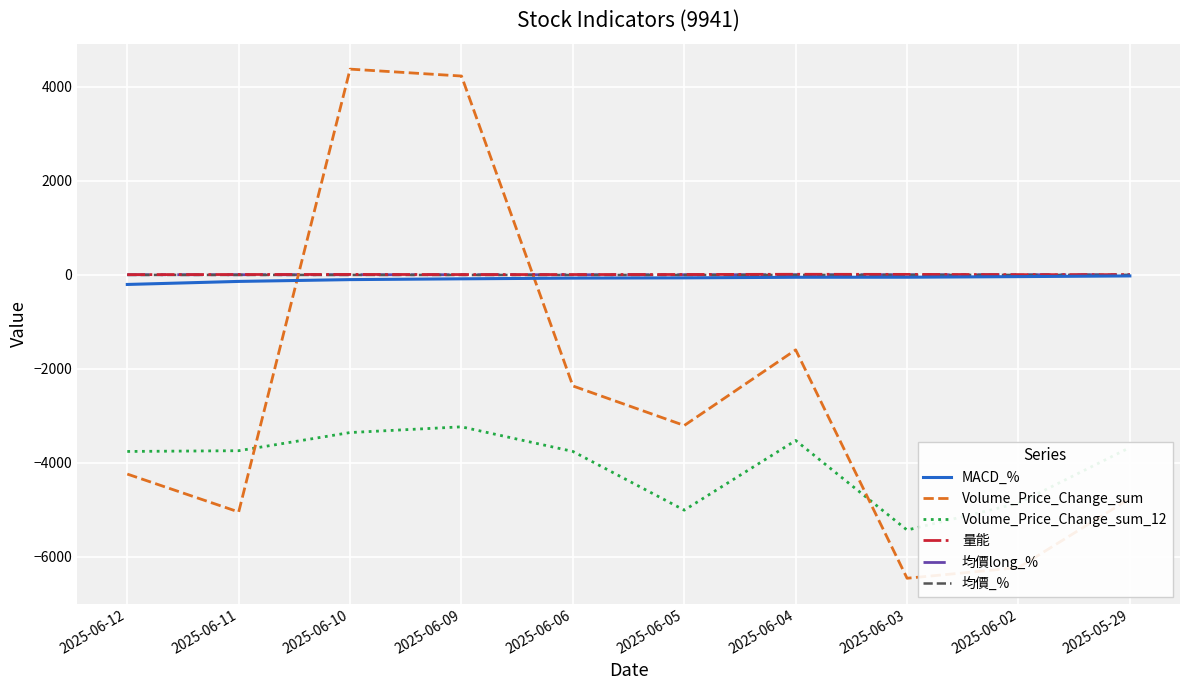

True or false: 量能 and Volume_Price_Change_sum_12 cross at least once.

False